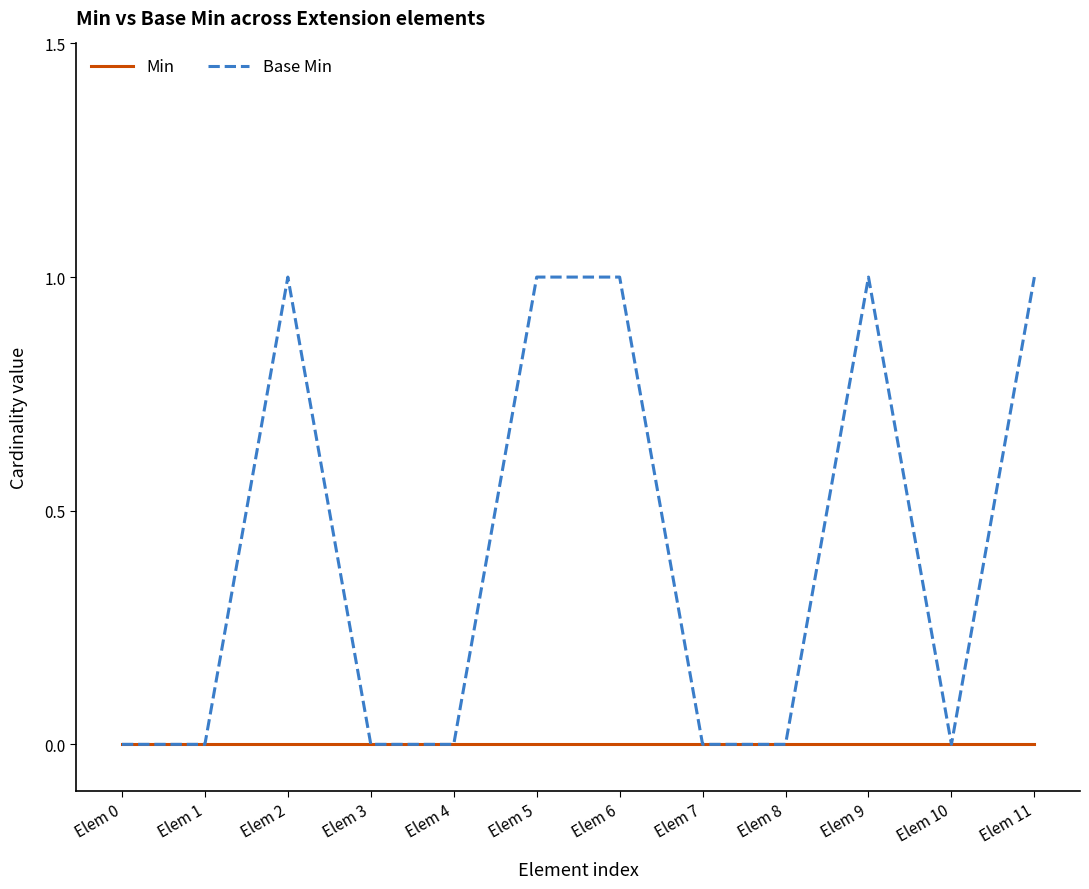

What are all the series names shown in the legend?

Min, Base Min